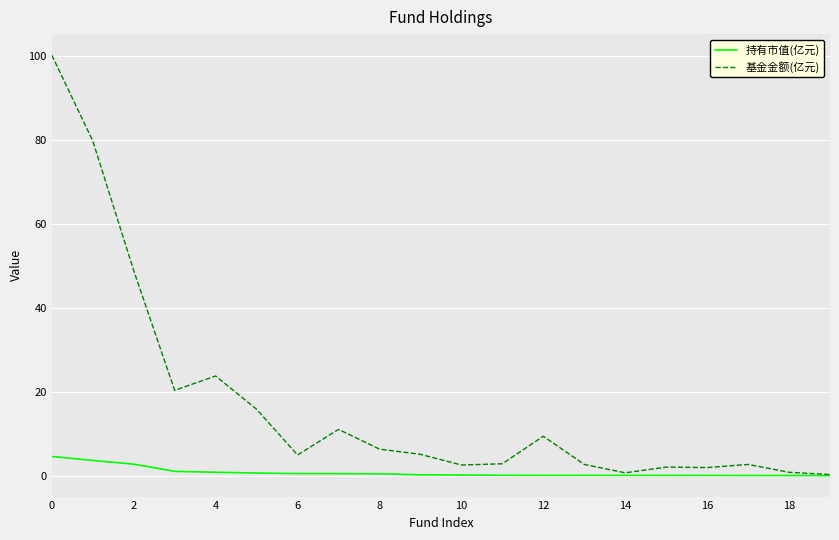

What is the average value of the 持有市值(亿元) series?

0.8